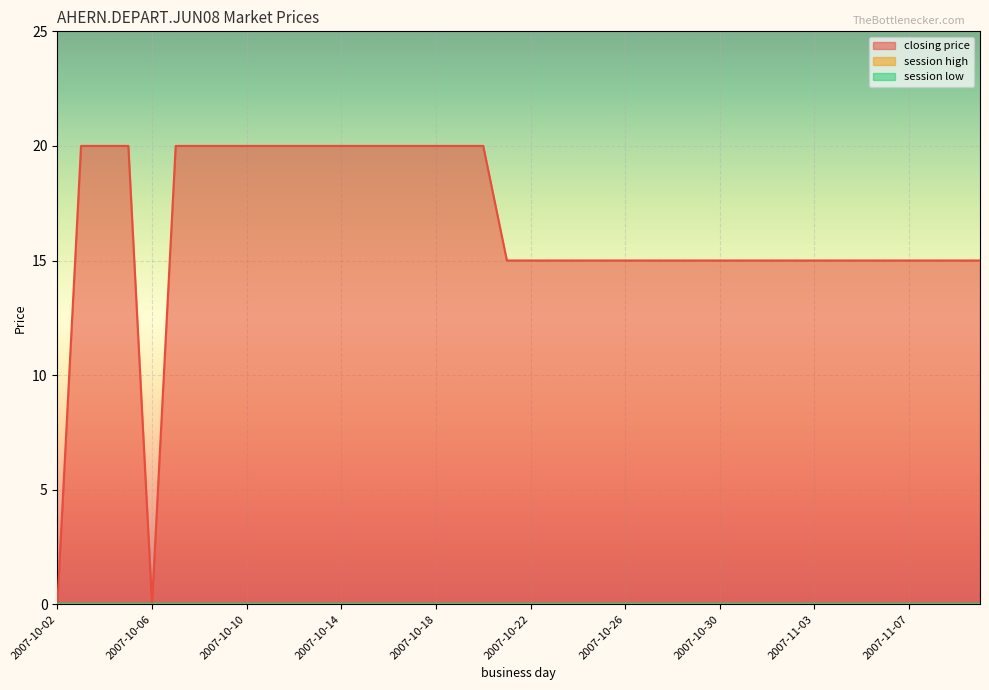

Reading left to right, list all the values displayed in this chart.

closing price: 2007-10-02=0	2007-10-03=20	2007-10-04=20	2007-10-05=20	2007-10-06=0	2007-10-07=20	2007-10-08=20	2007-10-09=20	2007-10-10=20	2007-10-11=20	2007-10-12=20	2007-10-13=20	2007-10-14=20	2007-10-15=20	2007-10-16=20	2007-10-17=20	2007-10-18=20	2007-10-19=20	2007-10-20=20	2007-10-21=15	2007-10-22=15	2007-10-23=15	2007-10-24=15	2007-10-25=15	2007-10-26=15	2007-10-27=15	2007-10-28=15	2007-10-29=15	2007-10-30=15	2007-10-31=15	2007-11-01=15	2007-11-02=15	2007-11-03=15	2007-11-04=15	2007-11-05=15	2007-11-06=15	2007-11-07=15	2007-11-08=15	2007-11-09=15	2007-11-10=15
session high: 2007-10-02=0	2007-10-03=0	2007-10-04=0	2007-10-05=0	2007-10-06=0	2007-10-07=0	2007-10-08=0	2007-10-09=0	2007-10-10=0	2007-10-11=0	2007-10-12=0	2007-10-13=0	2007-10-14=0	2007-10-15=0	2007-10-16=0	2007-10-17=0	2007-10-18=0	2007-10-19=0	2007-10-20=0	2007-10-21=0	2007-10-22=0	2007-10-23=0	2007-10-24=0	2007-10-25=0	2007-10-26=0	2007-10-27=0	2007-10-28=0	2007-10-29=0	2007-10-30=0	2007-10-31=0	2007-11-01=0	2007-11-02=0	2007-11-03=0	2007-11-04=0	2007-11-05=0	2007-11-06=0	2007-11-07=0	2007-11-08=0	2007-11-09=0	2007-11-10=0
session low: 2007-10-02=0	2007-10-03=0	2007-10-04=0	2007-10-05=0	2007-10-06=0	2007-10-07=0	2007-10-08=0	2007-10-09=0	2007-10-10=0	2007-10-11=0	2007-10-12=0	2007-10-13=0	2007-10-14=0	2007-10-15=0	2007-10-16=0	2007-10-17=0	2007-10-18=0	2007-10-19=0	2007-10-20=0	2007-10-21=0	2007-10-22=0	2007-10-23=0	2007-10-24=0	2007-10-25=0	2007-10-26=0	2007-10-27=0	2007-10-28=0	2007-10-29=0	2007-10-30=0	2007-10-31=0	2007-11-01=0	2007-11-02=0	2007-11-03=0	2007-11-04=0	2007-11-05=0	2007-11-06=0	2007-11-07=0	2007-11-08=0	2007-11-09=0	2007-11-10=0